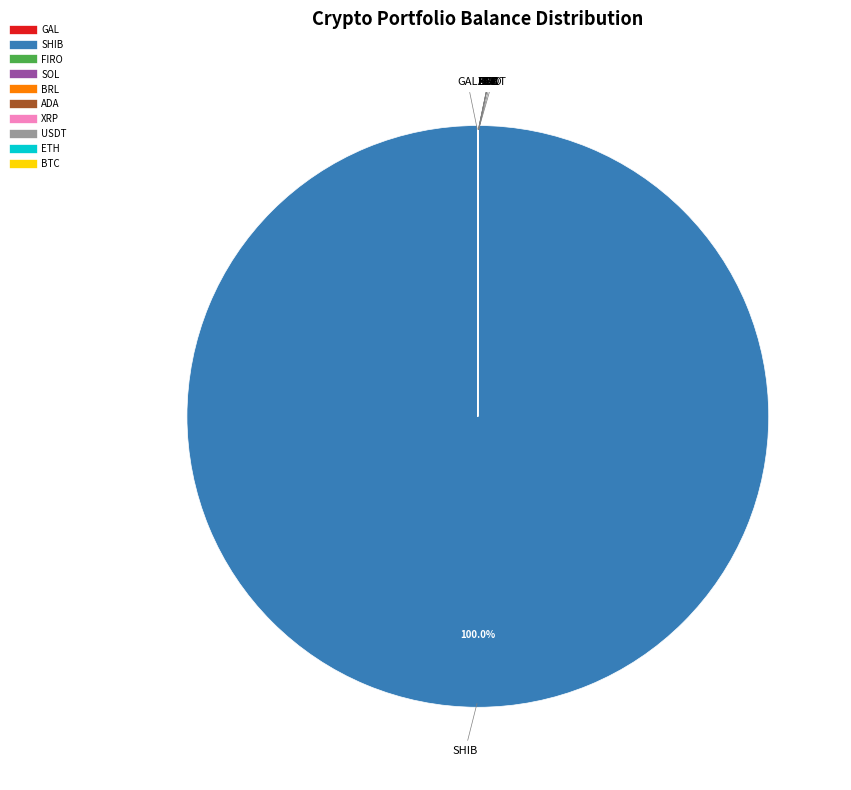

Which slice is the largest?

SHIB